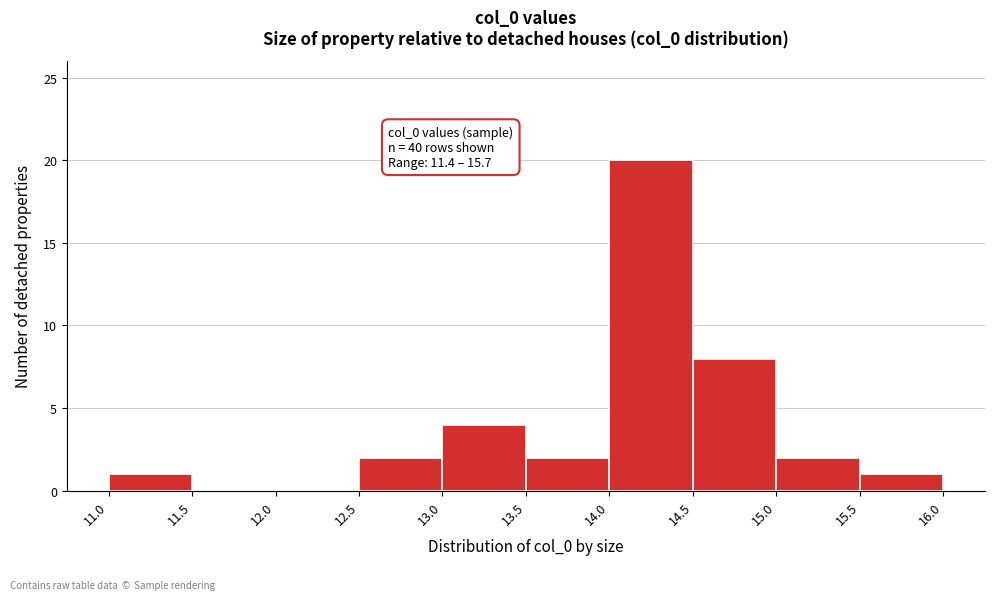

Over which range of the x-axis is the bar tallest?

14.0 to 14.5